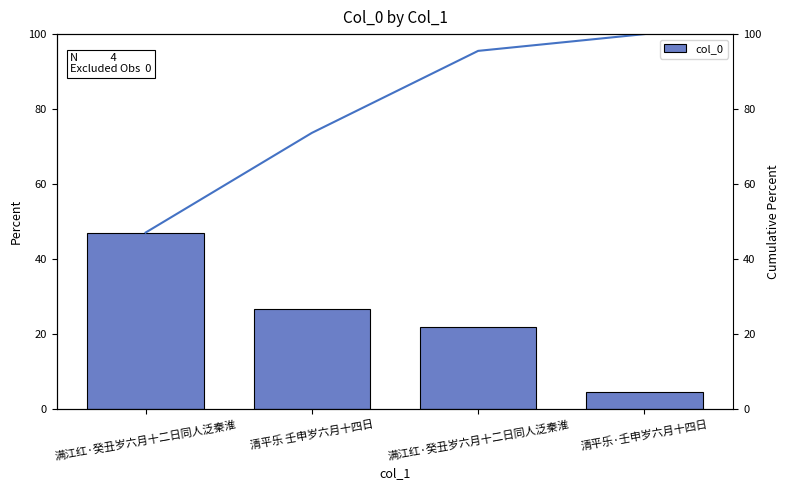

Which series has the largest total across all categories?

Cumulative %